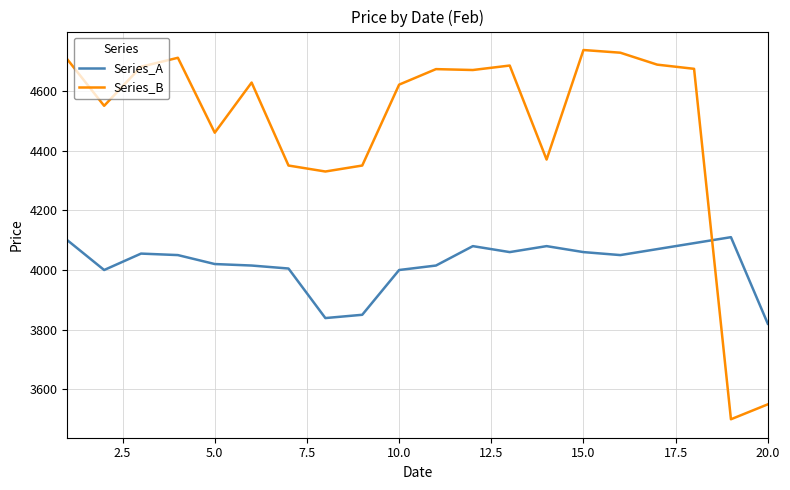

Does the chart display data point markers on the line(s)?

No